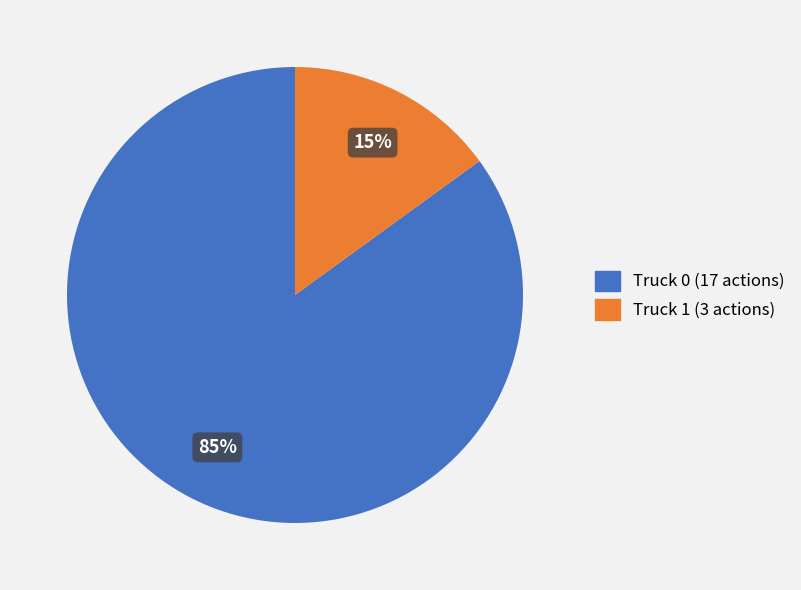

What is the smallest slice in the pie chart?

Truck 1